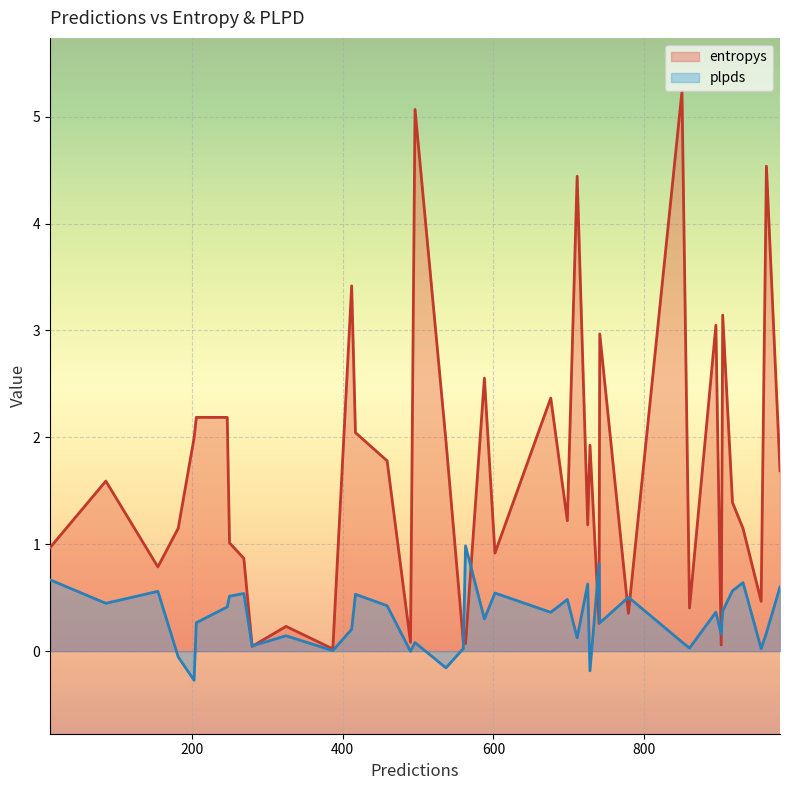

What are all the series names shown in the legend?

entropys, plpds